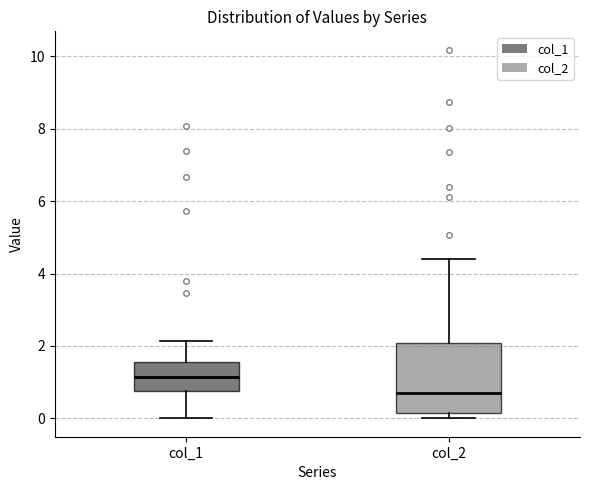

Which box's median line is the lowest?

col_2